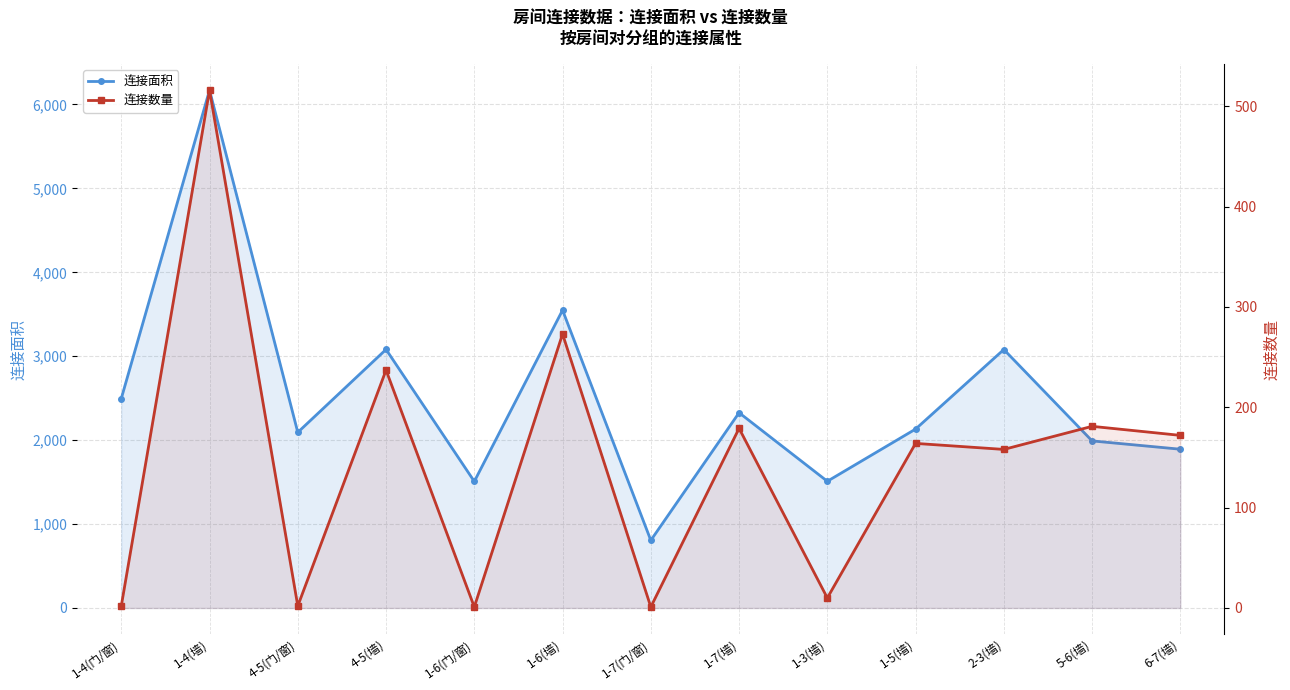

Reading left to right, what are all the values shown in this chart?

连接面积: 1-4(门/窗)=2496	1-4(墙)=6171	4-5(门/窗)=2093	4-5(墙)=3081	1-6(门/窗)=1508	1-6(墙)=3549	1-7(门/窗)=806	1-7(墙)=2327	1-3(墙)=1510	1-5(墙)=2132	2-3(墙)=3080	5-6(墙)=1991	6-7(墙)=1892
连接数量: 1-4(门/窗)=2	1-4(墙)=516	4-5(门/窗)=2	4-5(墙)=237	1-6(门/窗)=1	1-6(墙)=273	1-7(门/窗)=1	1-7(墙)=179	1-3(墙)=10	1-5(墙)=164	2-3(墙)=158	5-6(墙)=181	6-7(墙)=172